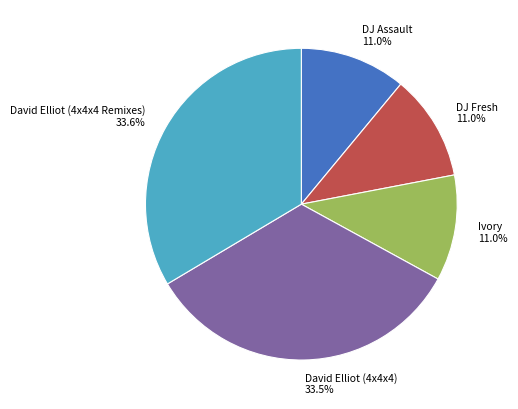

Is there any slice that represents more than half of the pie?

No